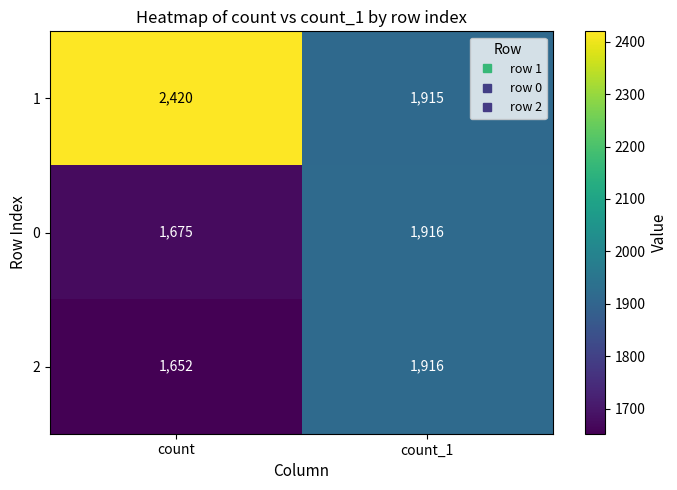

Reading right to left, list all the values displayed in this chart.

1: 1915	2420
0: 1916	1675
2: 1916	1652